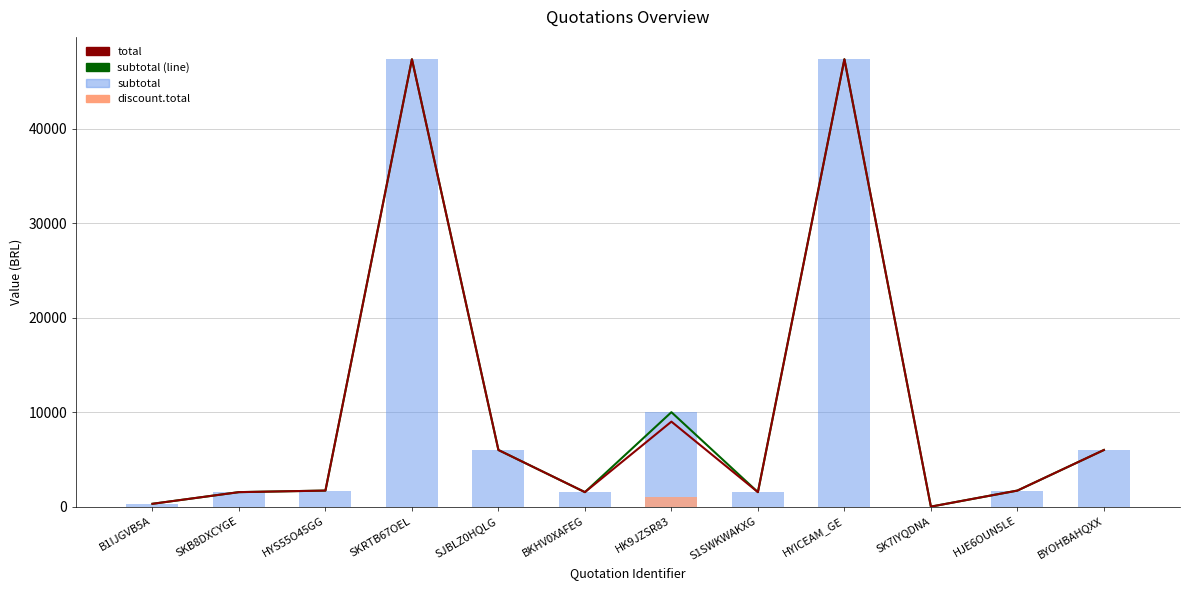

What is the sum of all subtotal values?

125038.6